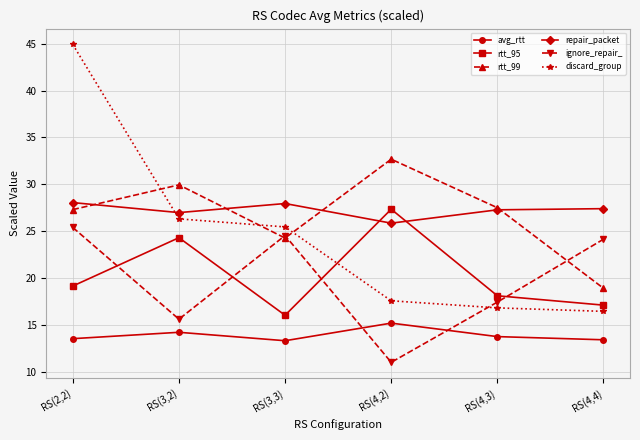

What is the value of the ignore_repair_ point at the 4th from the left?

11.0